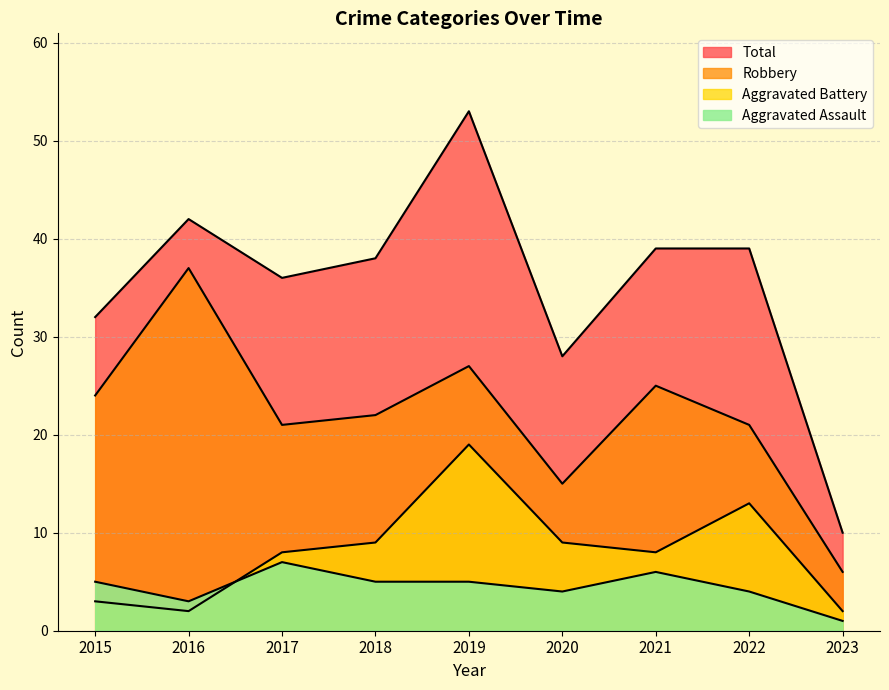

List the labels in order of Total value, largest first.

2019, 2016, 2021, 2022, 2018, 2017, 2015, 2020, 2023